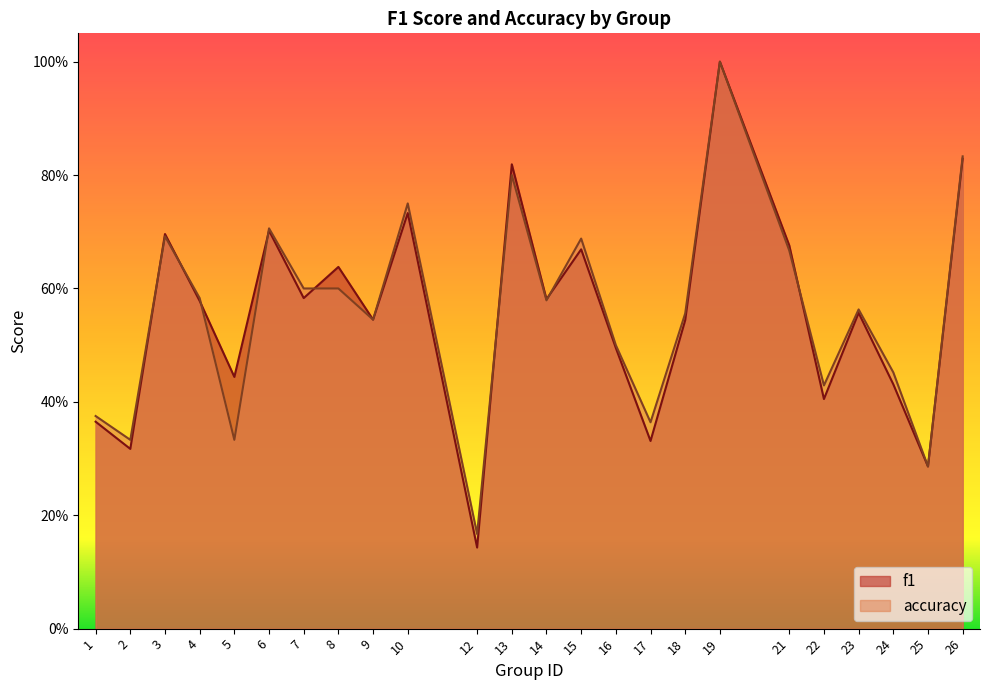

At which category is the sum across all series the highest?

19